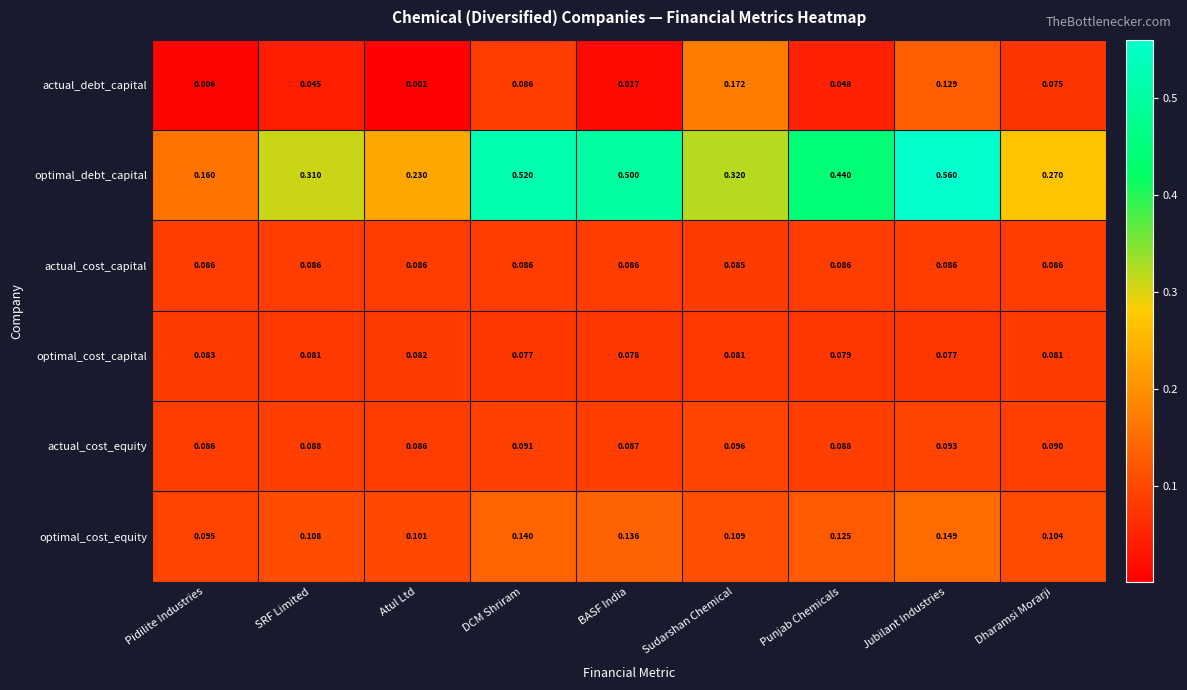

At which label is optimal_debt_capital closest to 0?

Pidilite Industries